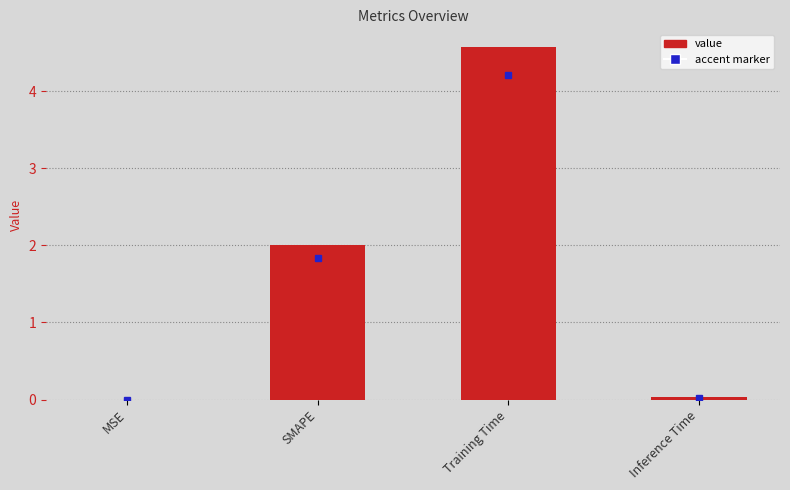

Where is the data nearest to the value 2?

SMAPE